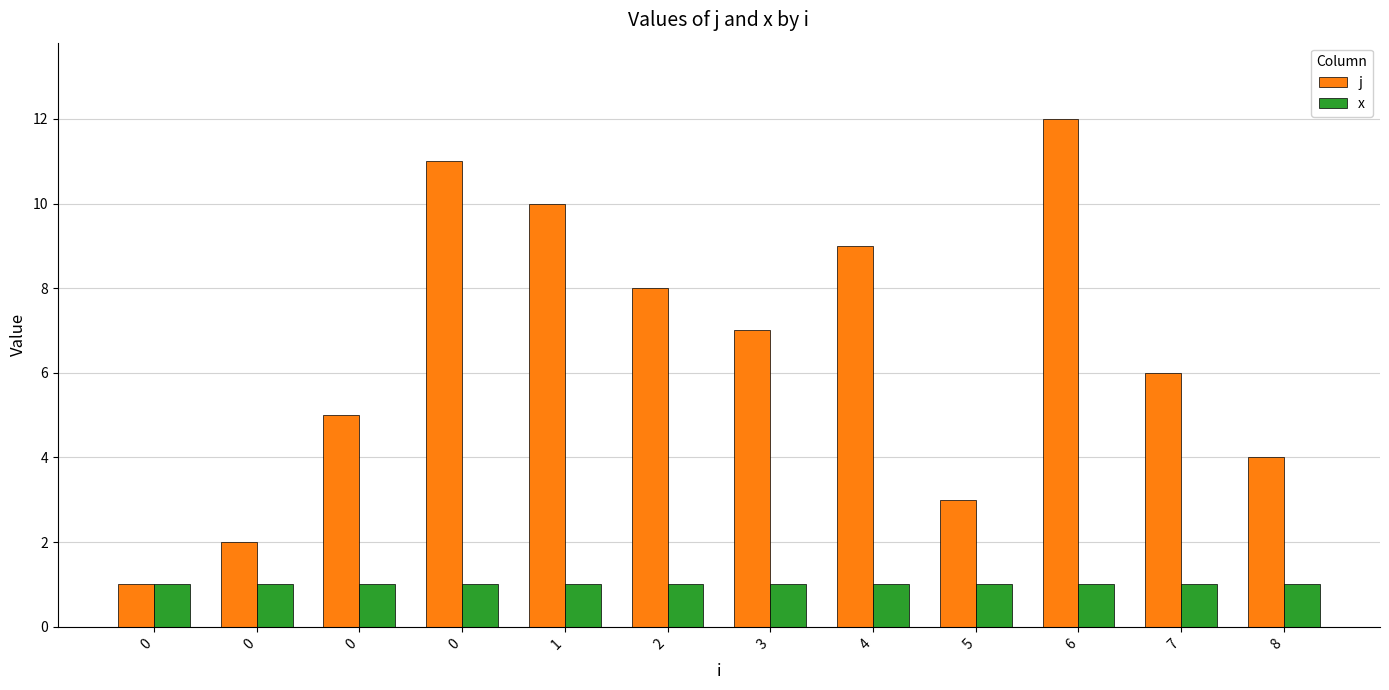

Which series has the largest total across all categories?

j